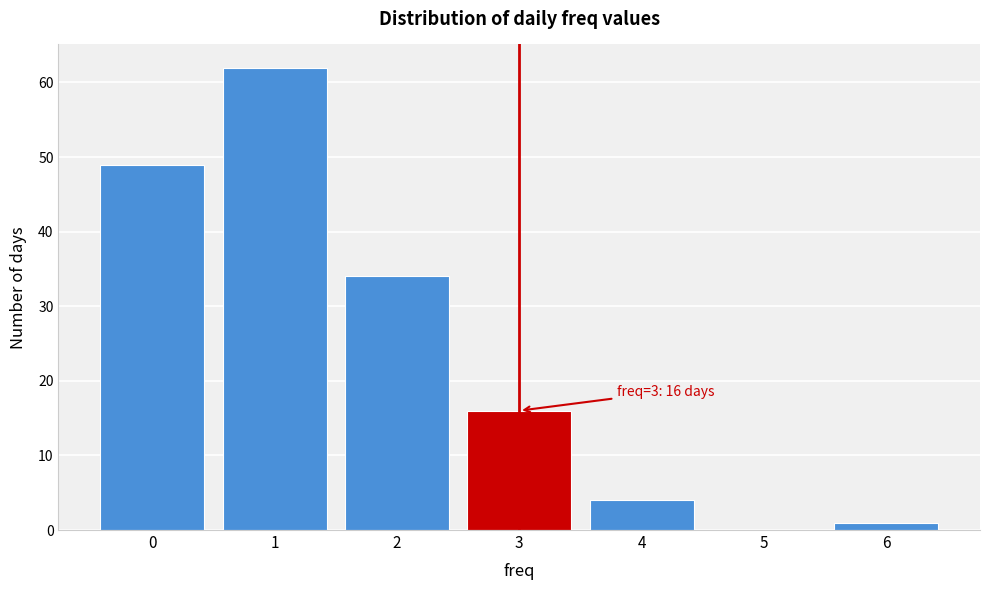

Which range on the x-axis has the tallest bar?

0.5 to 1.5